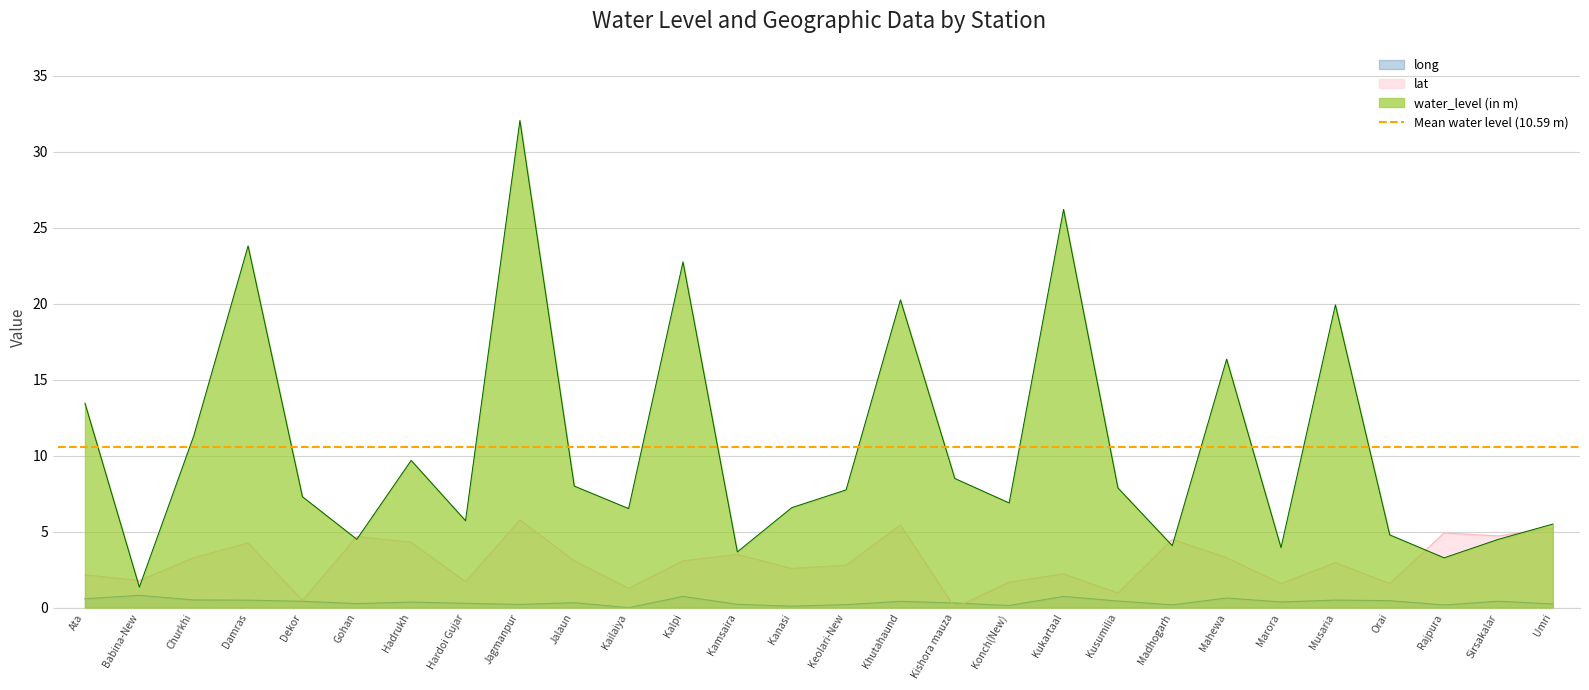

How many values in the water_level (in m) series are below 7?

13